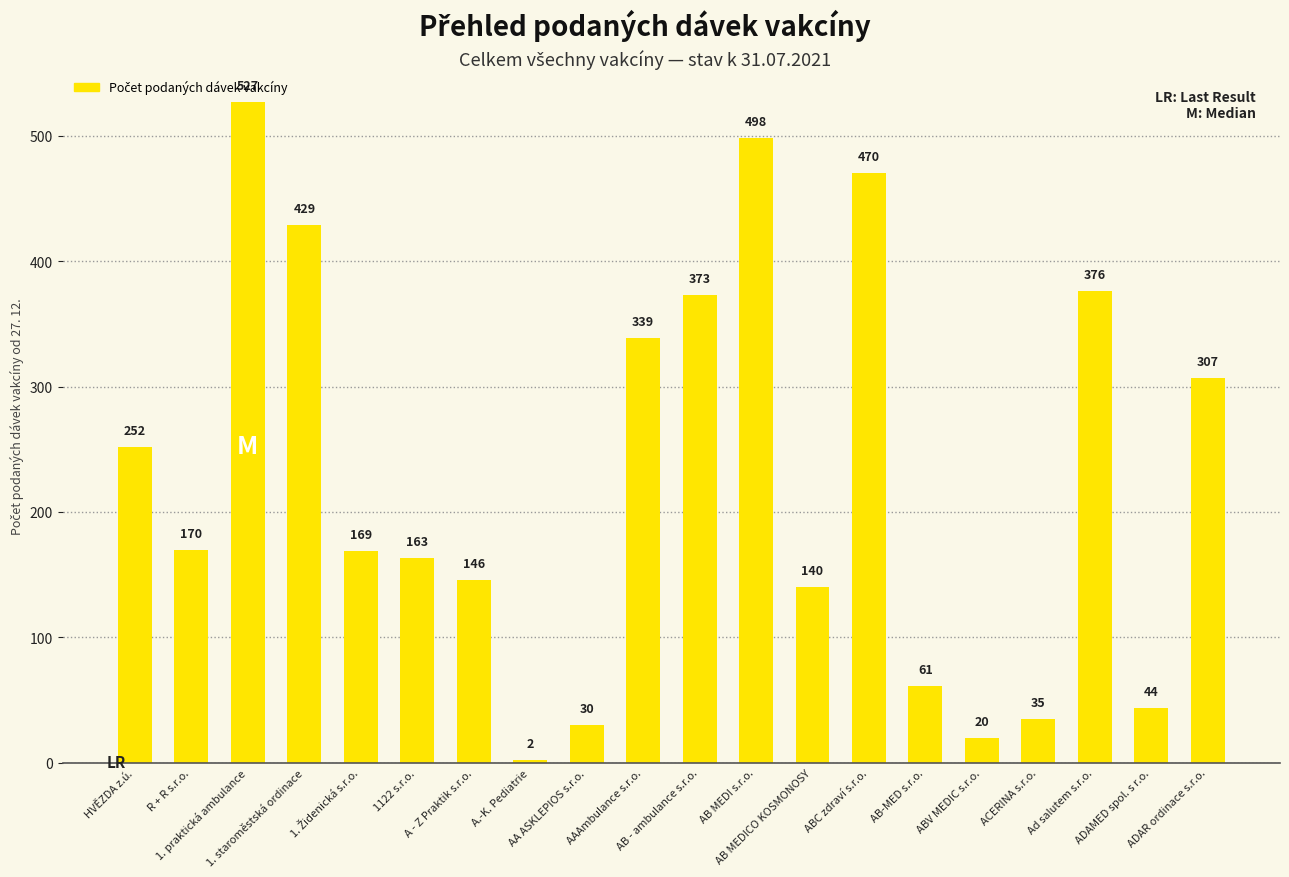

At which category does the chart reach its peak across all series?

1. praktická ambulance